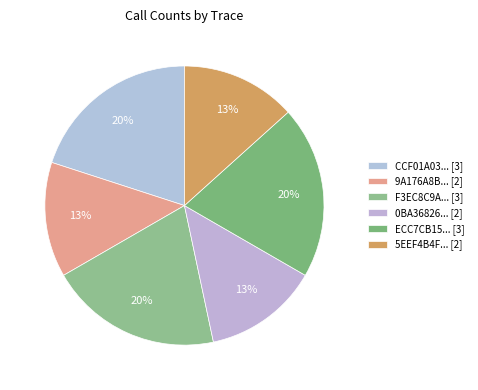

How many slices are in this pie chart?

6